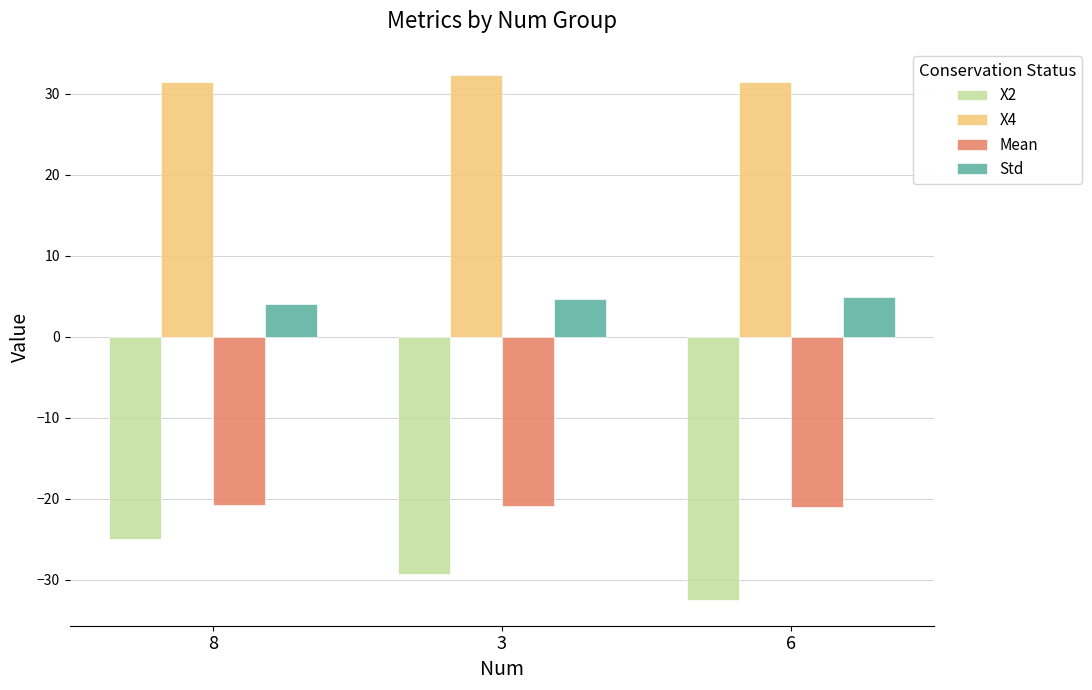

Rank the categories by X2 value from lowest to highest.

6, 3, 8